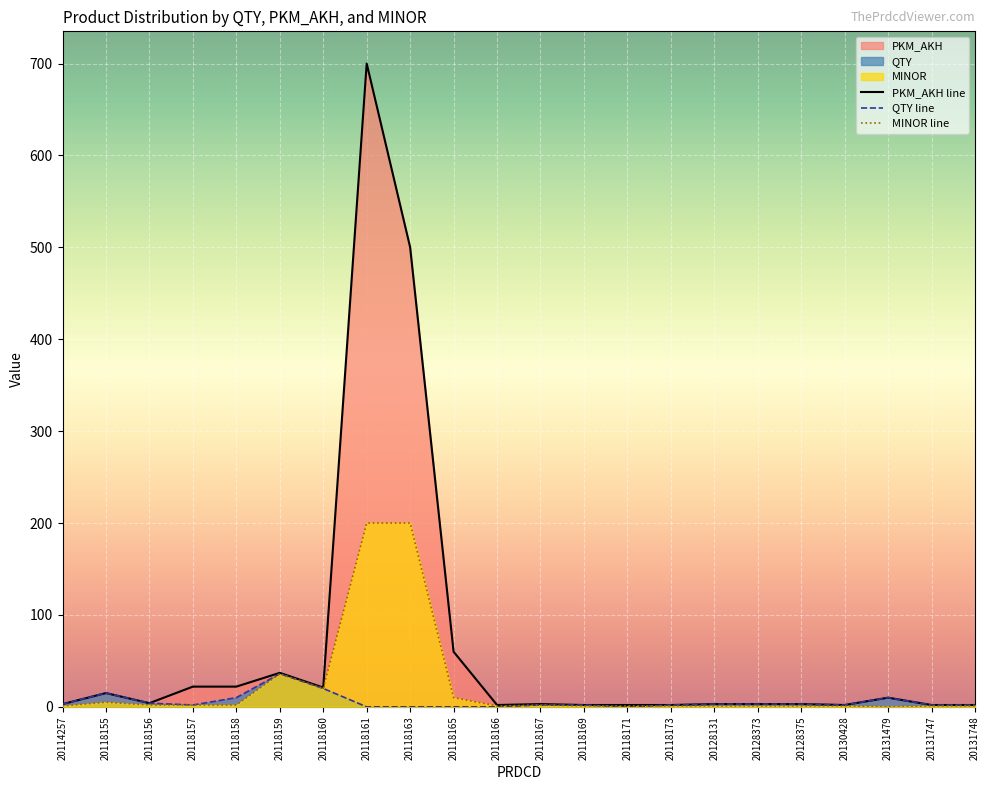

Does the chart display data point markers on the line(s)?

No